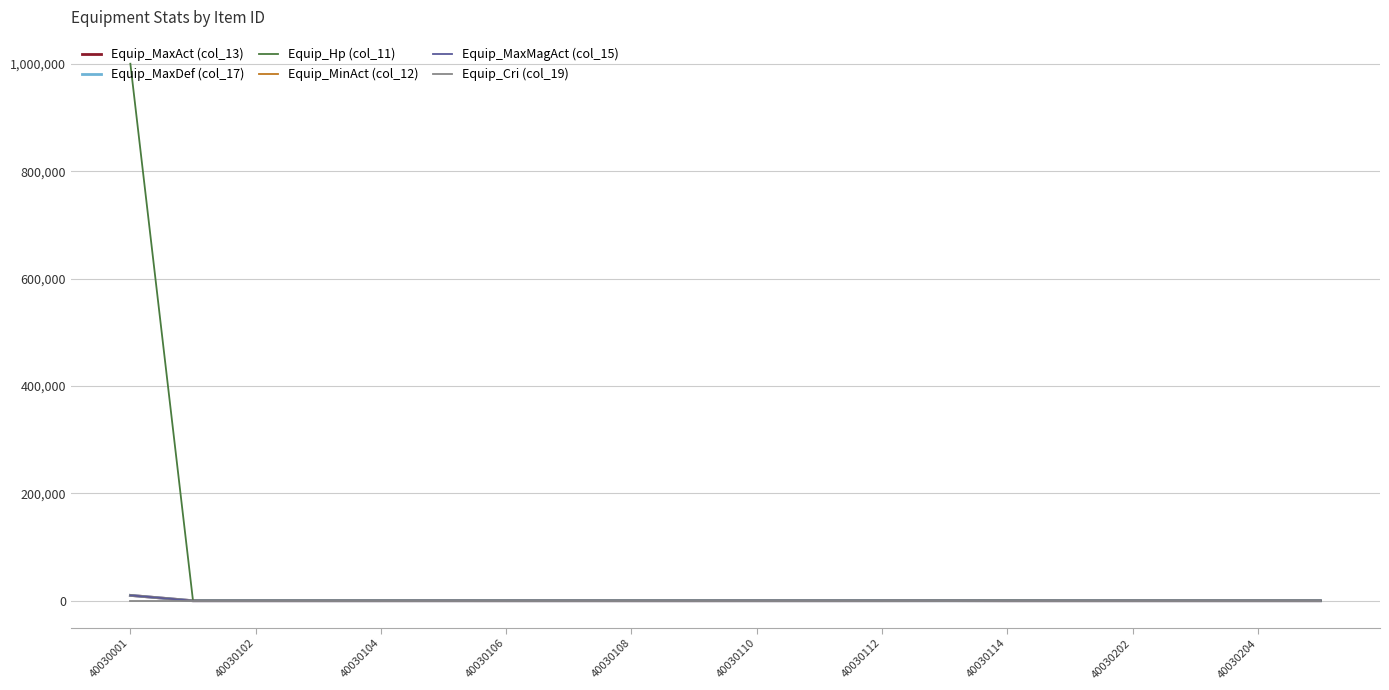

Which series has the largest range (max minus min)?

Equip_Hp (col_11)